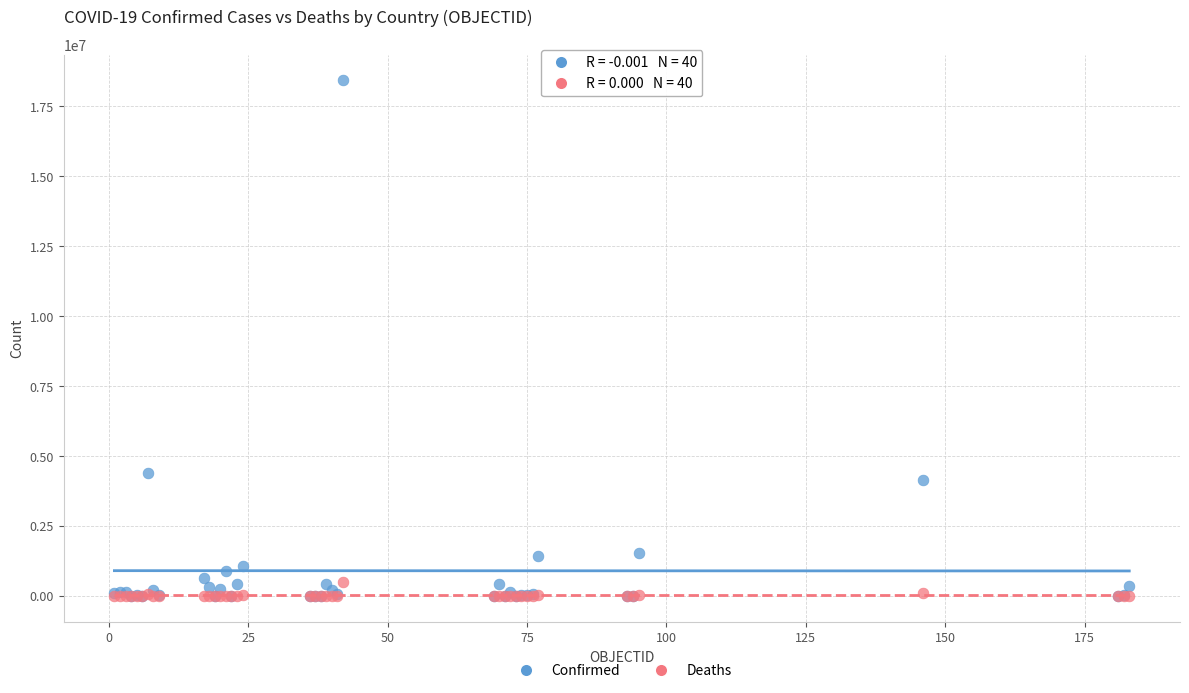

What are all the series names shown in the legend?

Confirmed, Deaths